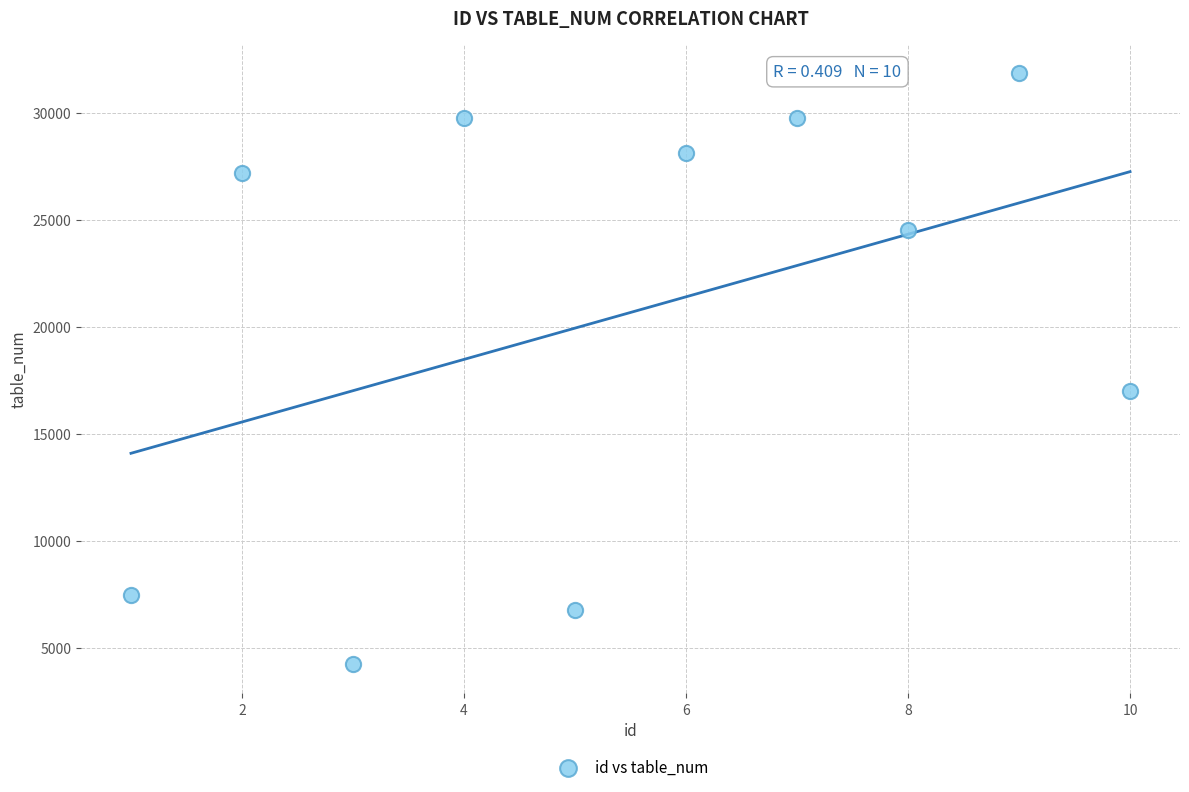

What Y value in the scatter plot is closest to 18073?

17029